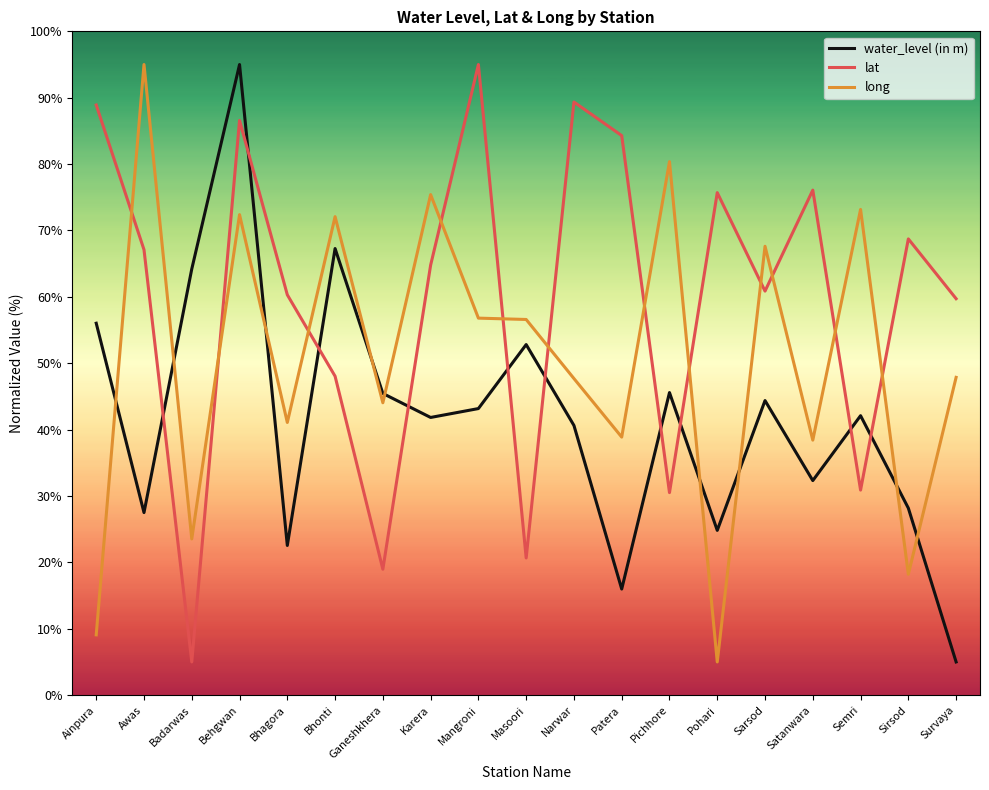

List the series in order of their overall mean, highest first.

lat, long, water_level (in m)